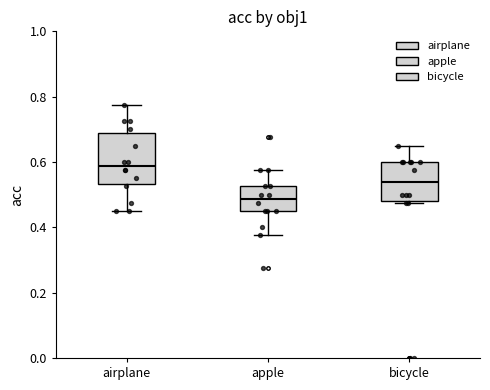

Which box's median line is the lowest?

apple